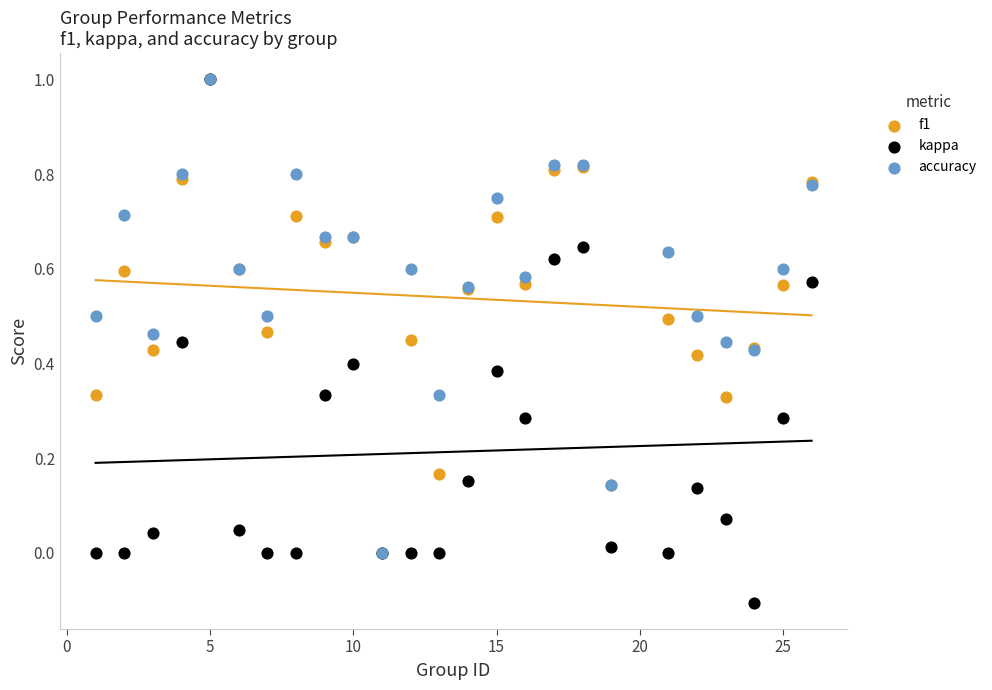

Which series reaches the minimum Y coordinate?

kappa